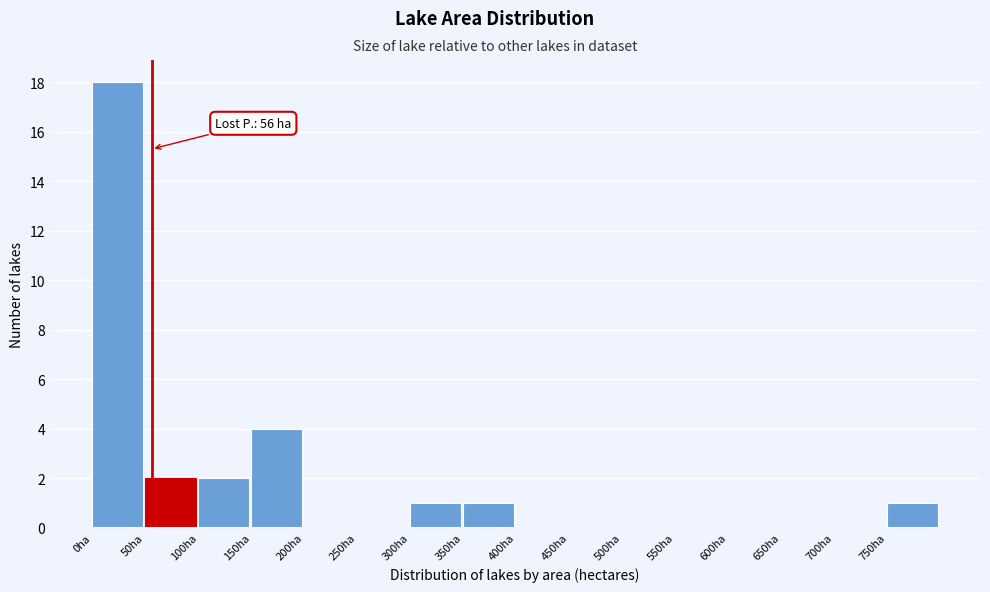

Which range on the x-axis has the tallest bar?

0 to 50